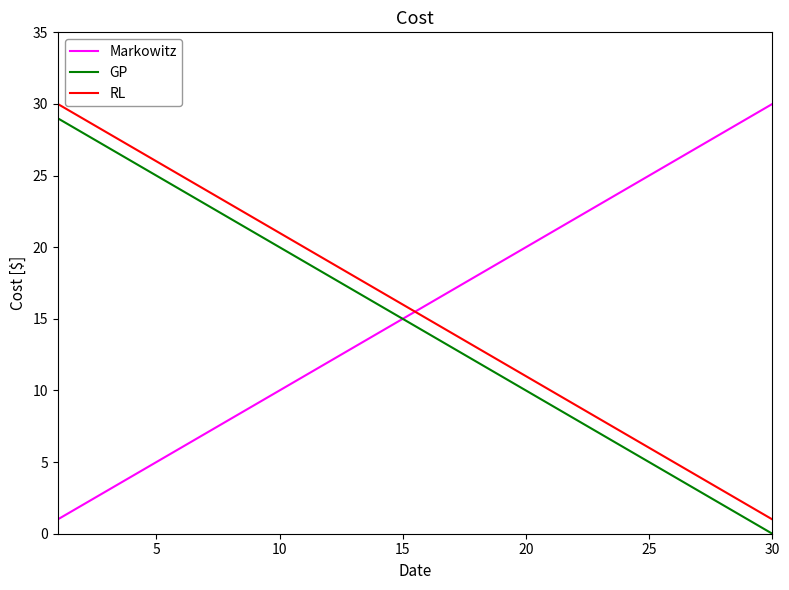

How many lines are shown in the chart?

3